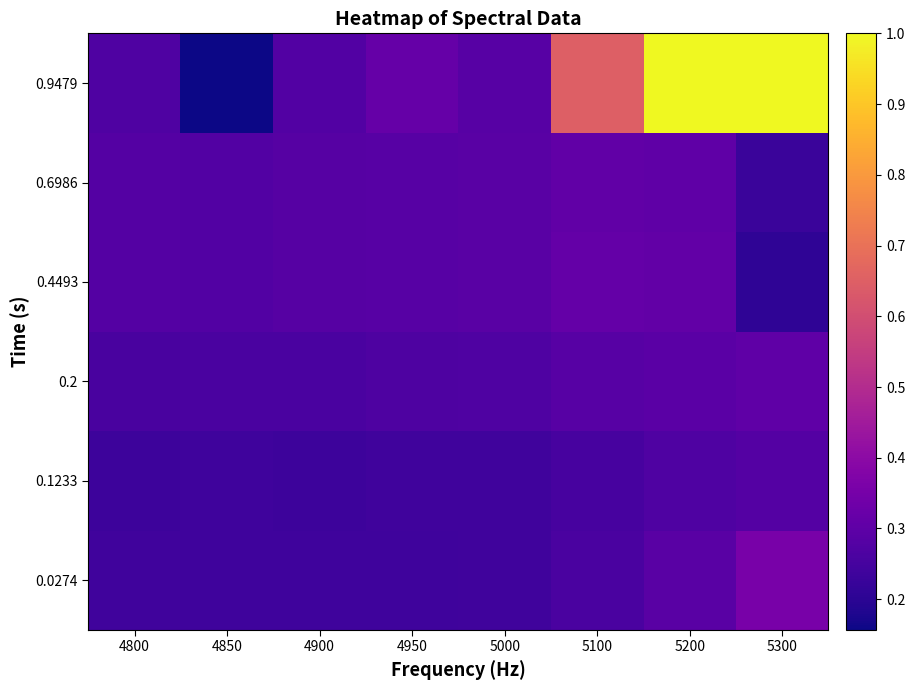

Which label corresponds to the smallest value in the chart?

4850